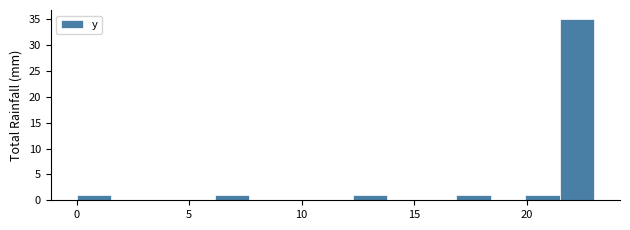

Around what value on the x-axis is the tallest bar? Give the approximate position of its centre, as read against the axis.

22.0